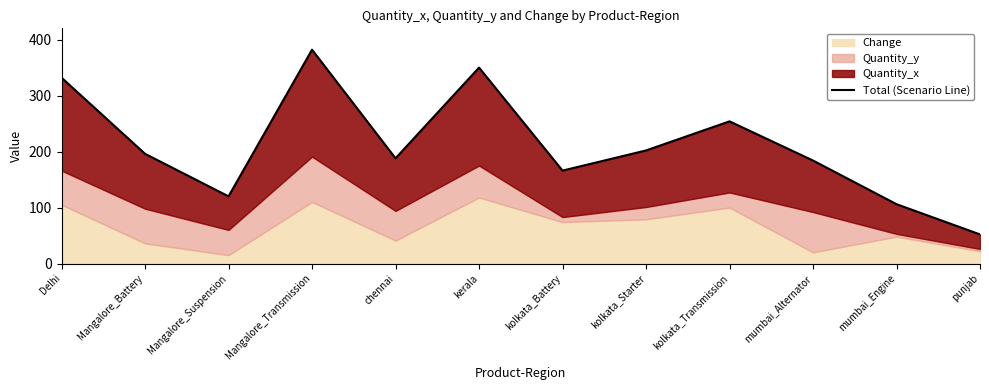

How many lines are shown in the chart?

1